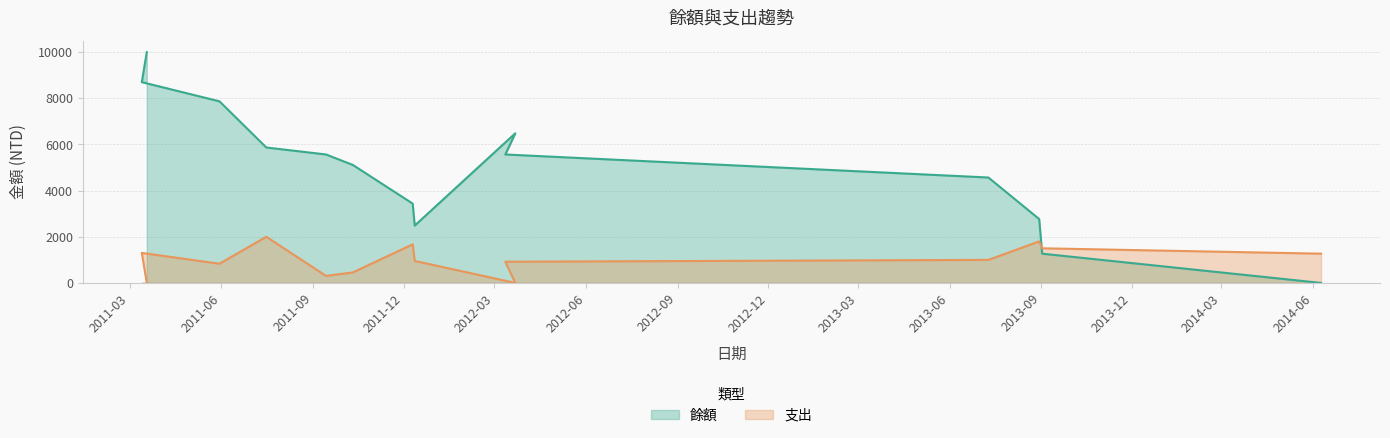

True or false: 支出 and 餘額 intersect in this chart.

True